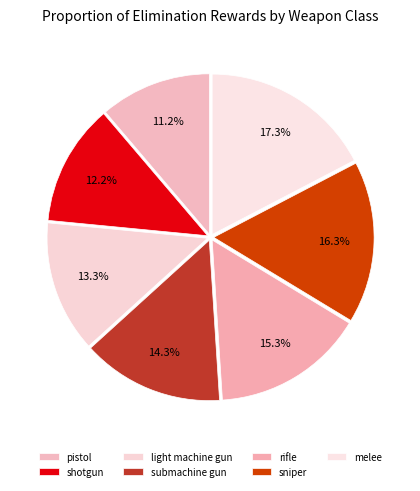

To the nearest percent, what is the average slice percentage?

14%